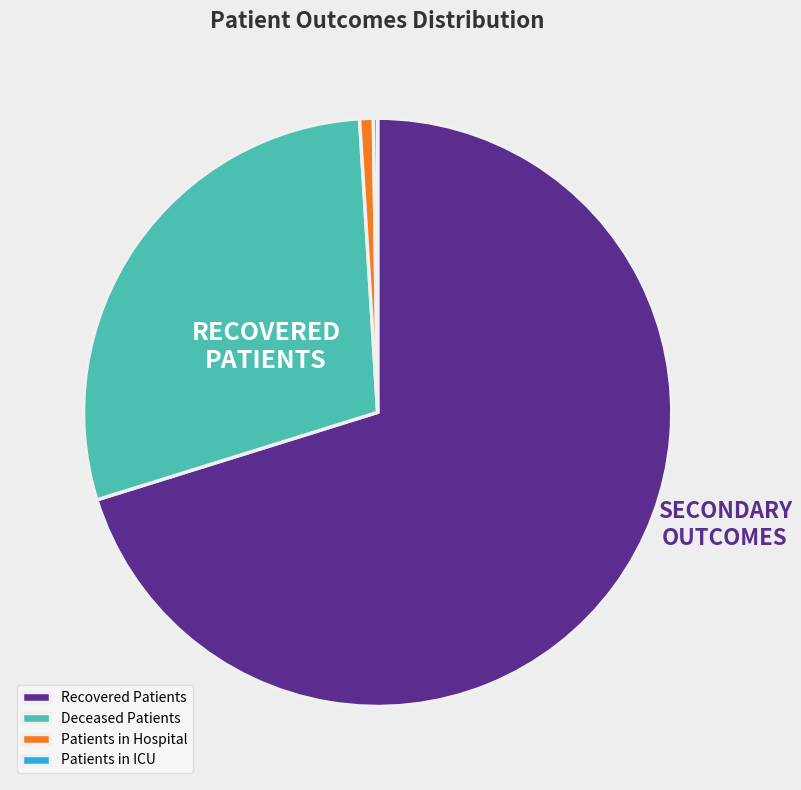

Is there a majority slice in this chart?

Yes